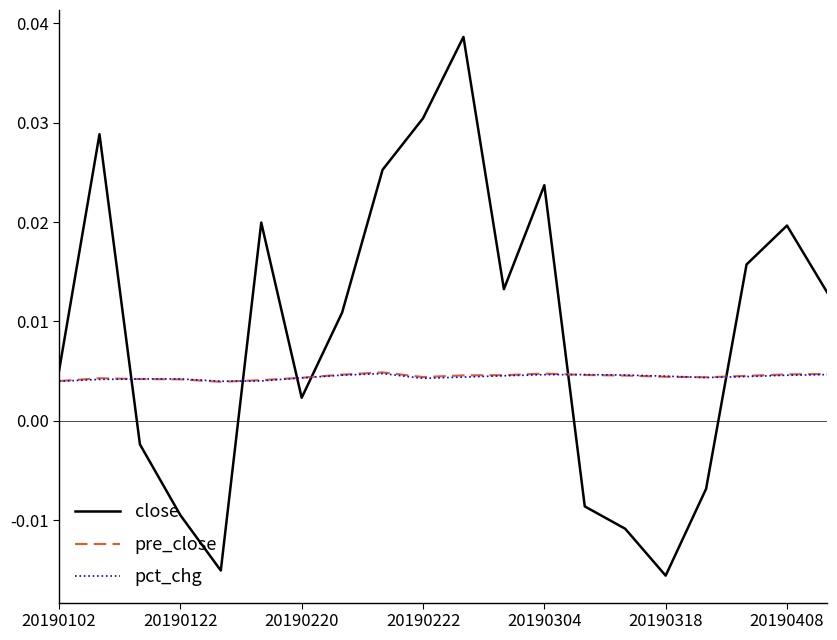

Which series has the largest range (max minus min)?

close